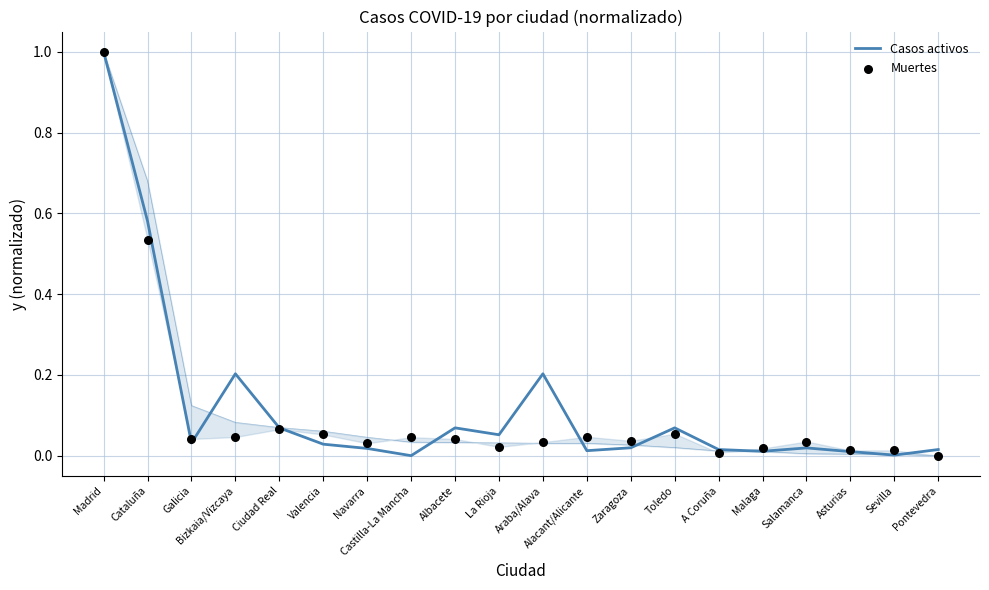

Which series has the largest total across all categories?

Casos activos